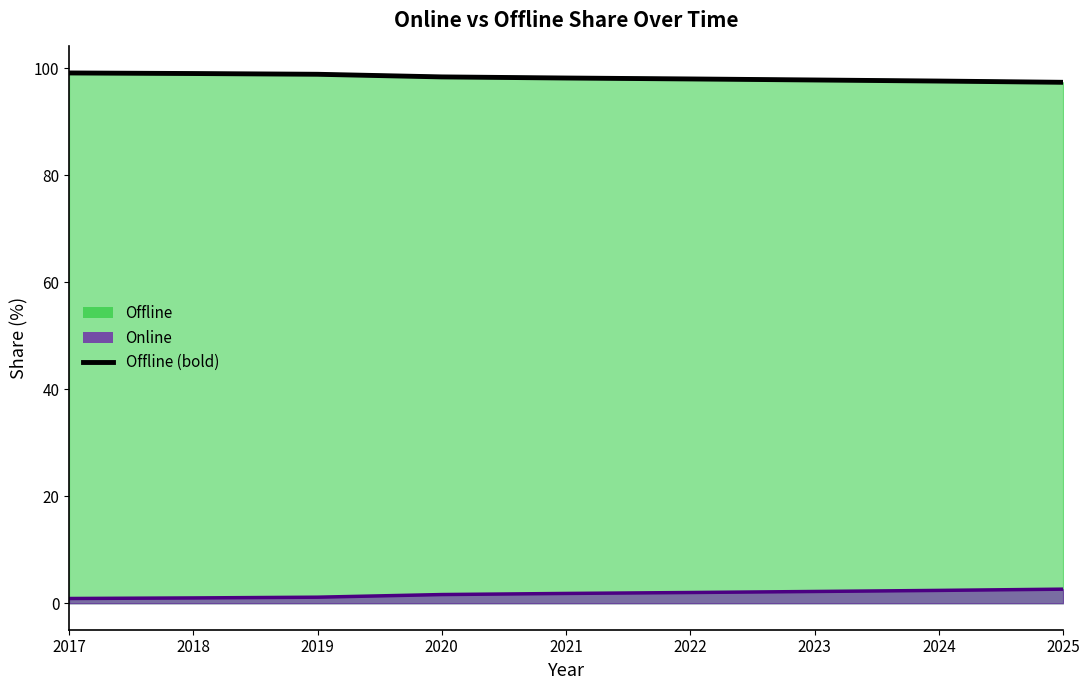

Reading left to right, list all the values displayed in this chart.

2017=99.1	2018=99.0	2019=98.9	2020=98.4	2021=98.2	2022=98.0	2023=97.8	2024=97.6	2025=97.4